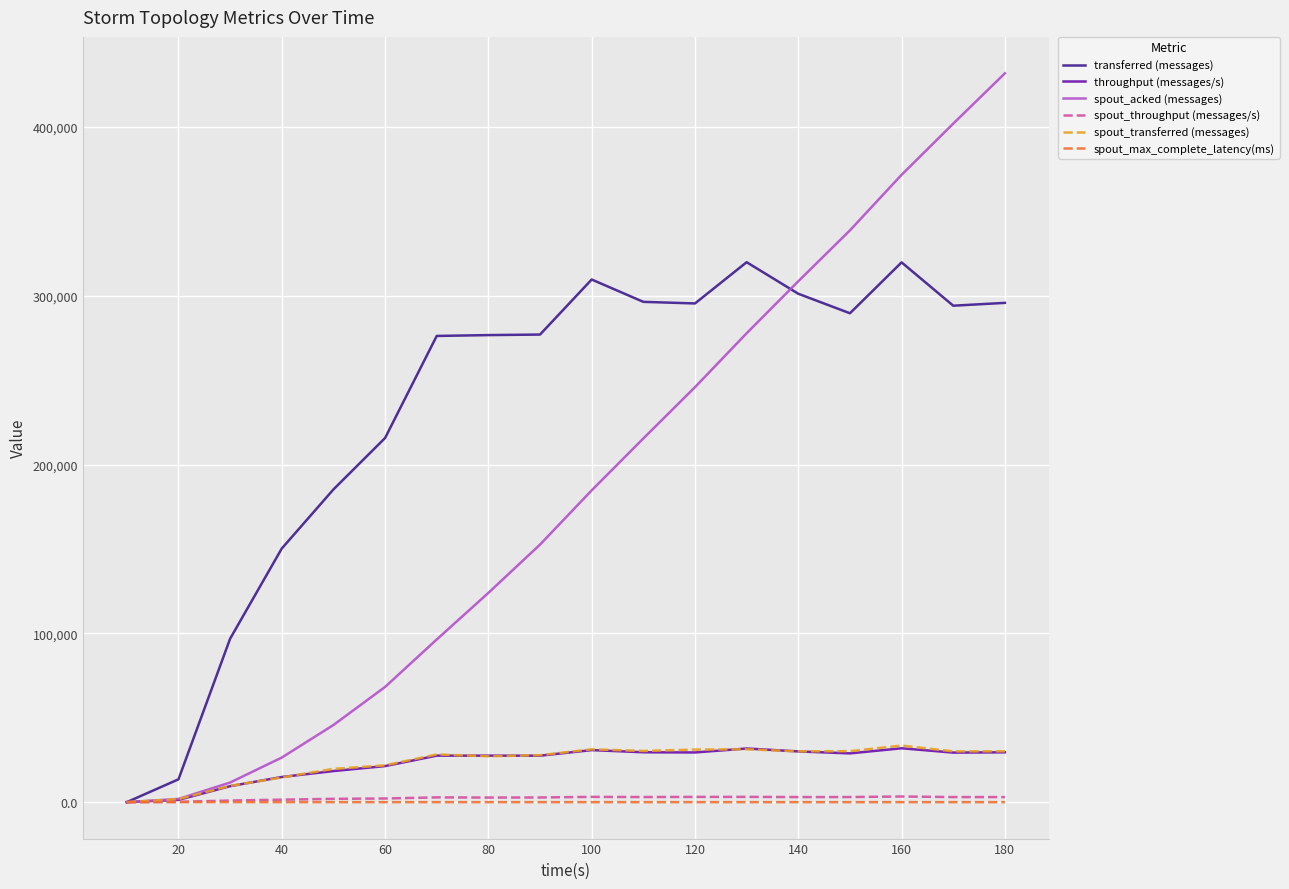

How many positive values does the transferred (messages) series have?

17